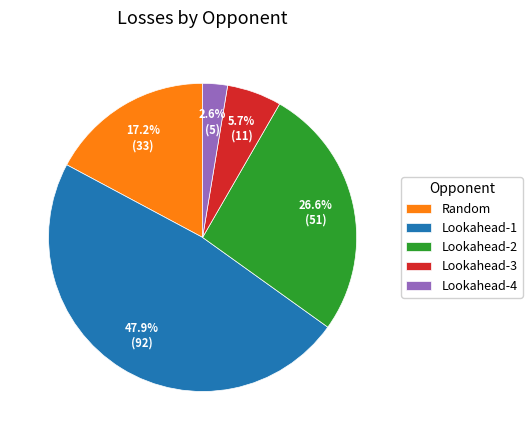

To the nearest percent, what is the difference between the largest and smallest slice percentages?

45%